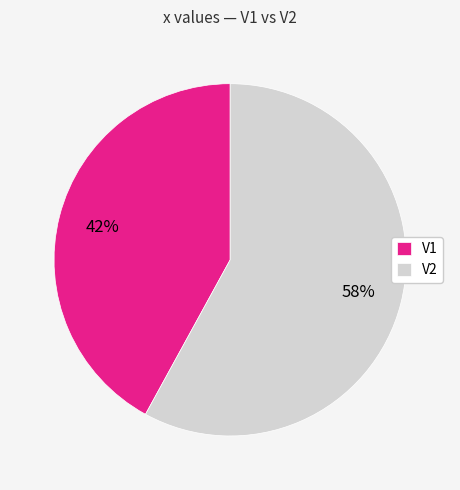

True or false: V1 accounts for 42% of the total.

True